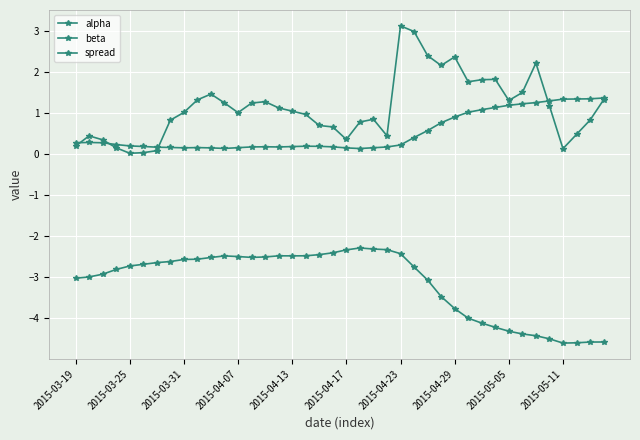

How many series are shown in this chart?

3